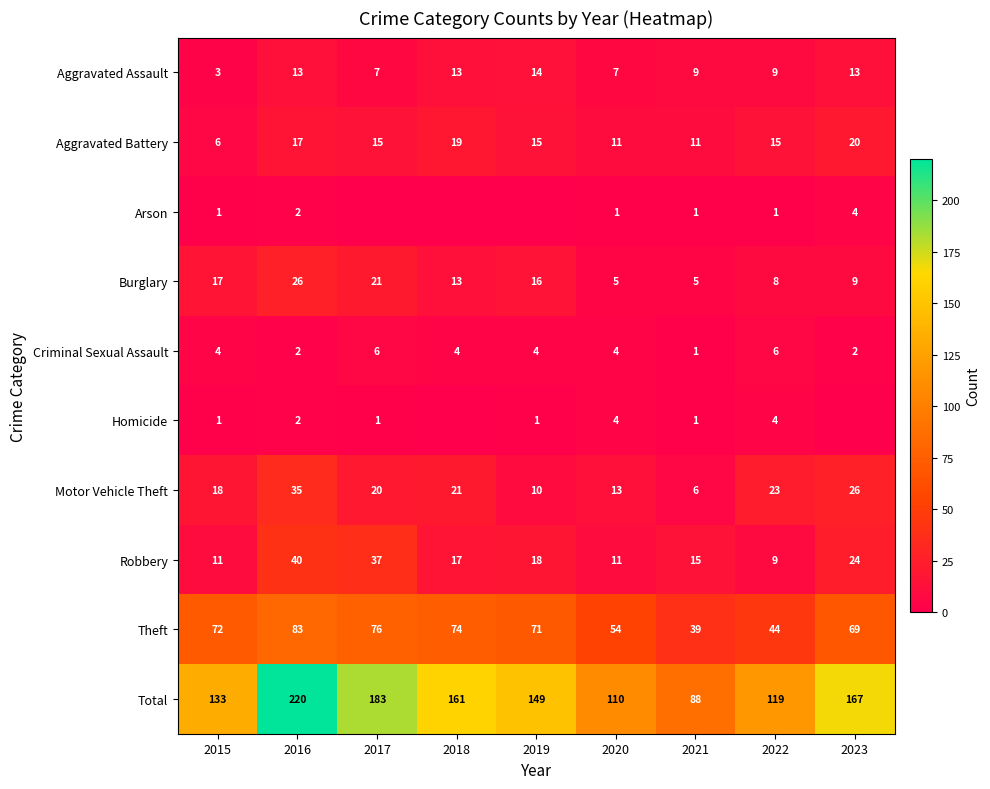

What is the total value across all series at 2020?

220